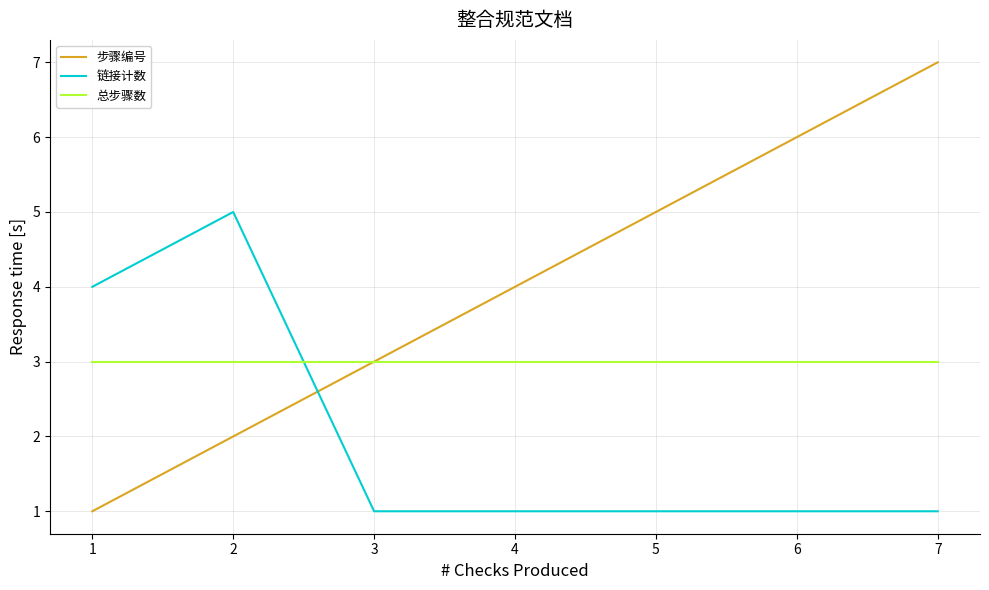

Which series has the largest range (max minus min)?

步骤编号